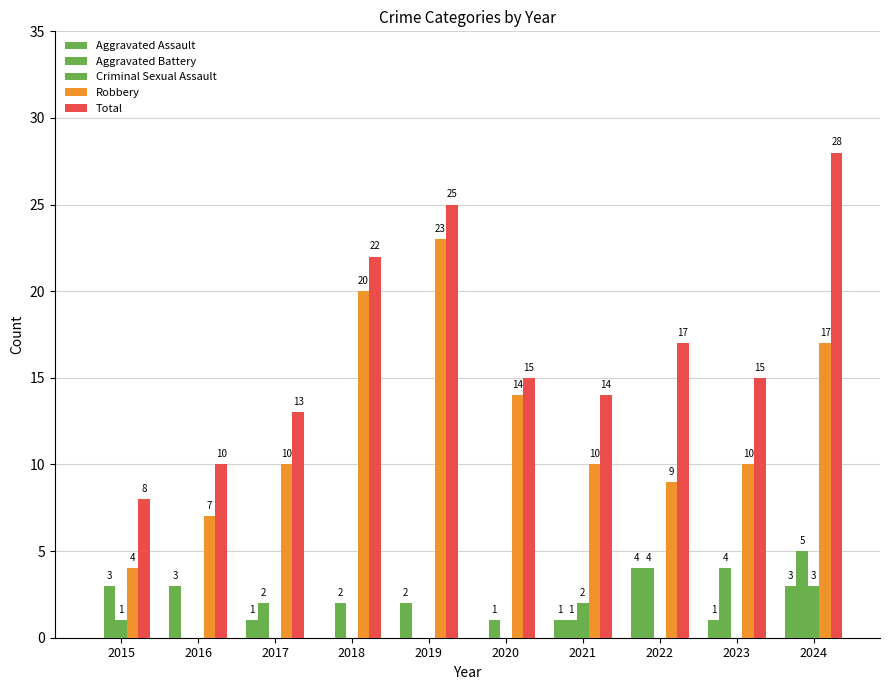

At which label is Aggravated Battery closest to 2?

2017